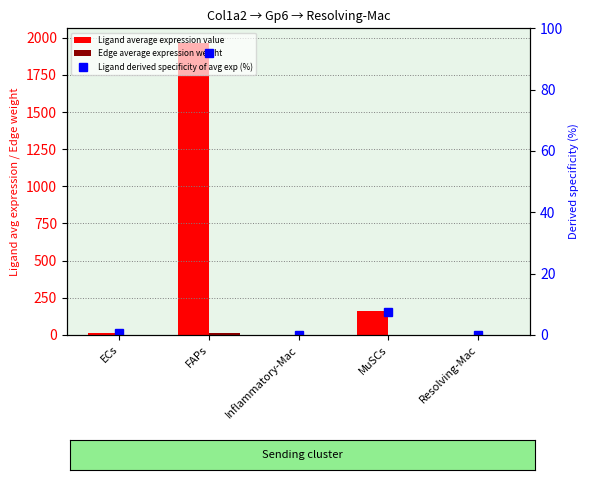

What is the label of the 2nd bar from the right?

MuSCs